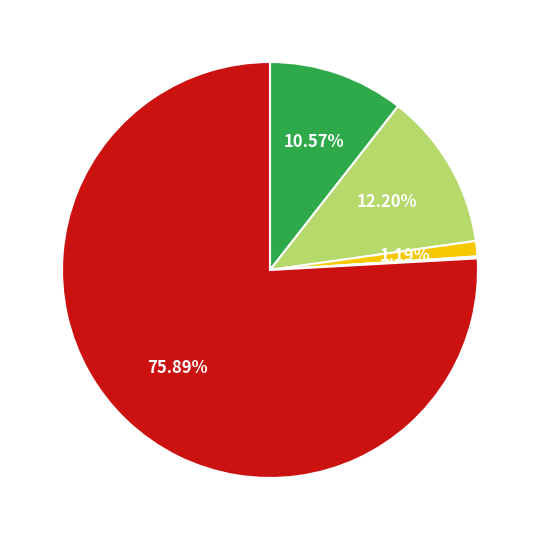

Is there any slice that represents more than half of the pie?

Yes